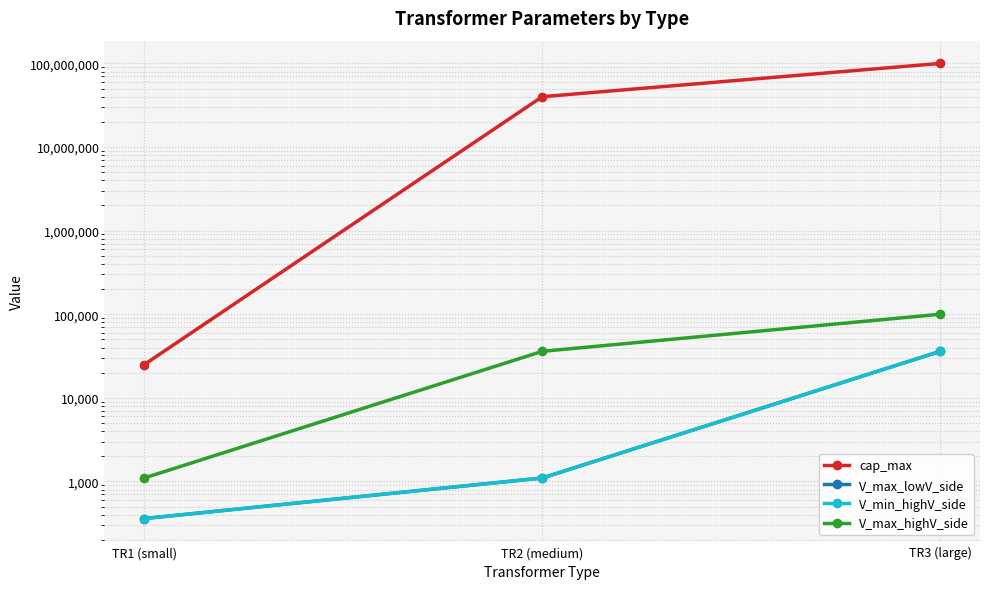

What is the maximum value for V_max_lowV_side?

36000